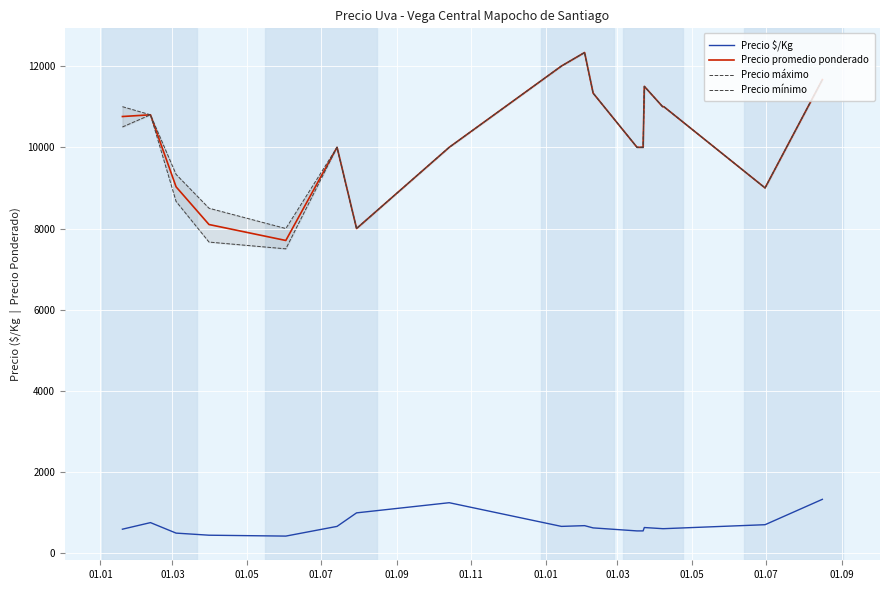

What is the lowest value of the Precio $/Kg series?

428.0